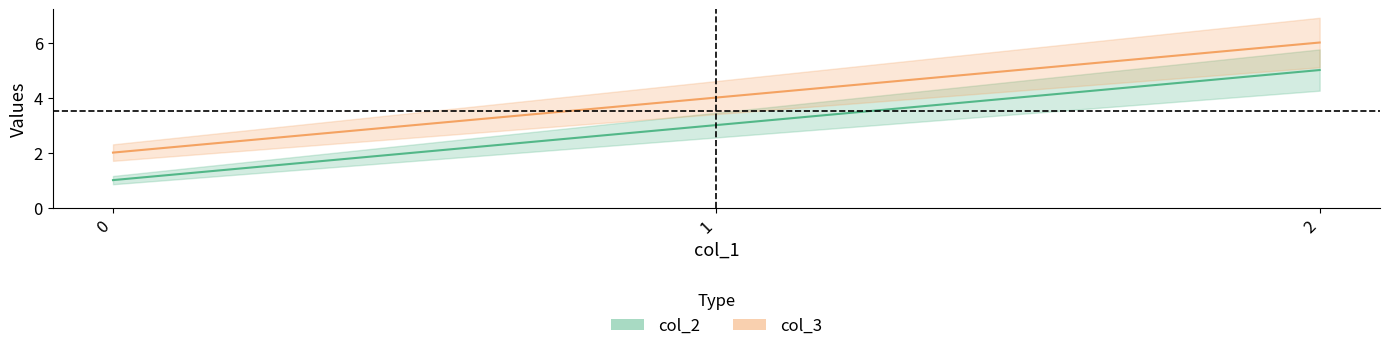

What is the difference between the second highest and minimum values in the col_3 series?

2